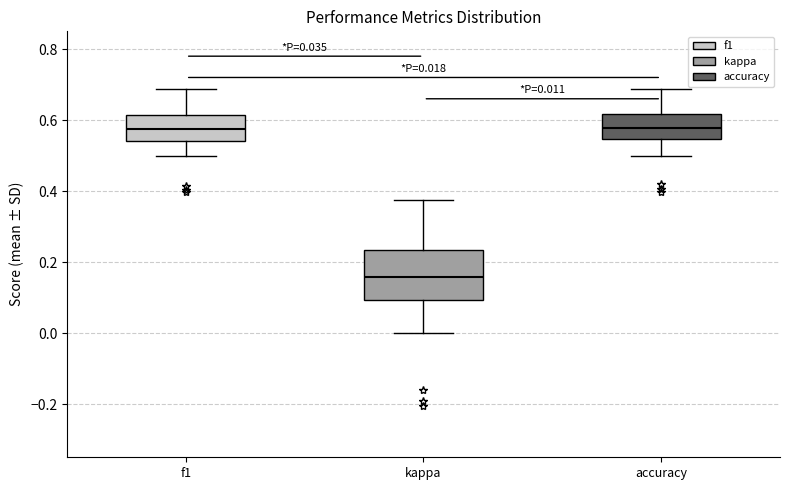

Comparing the boxes themselves (not the whiskers), which one is the tallest?

kappa